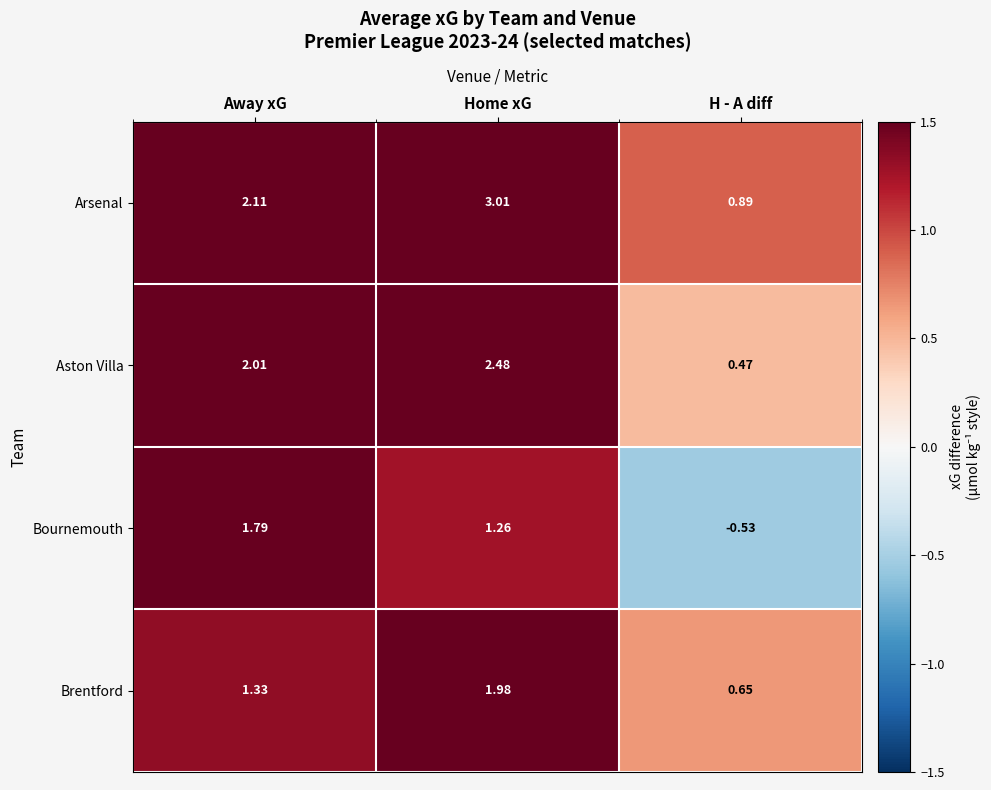

Is the value of Aston Villa at Home xG greater than the value of Bournemouth at Away xG?

Yes